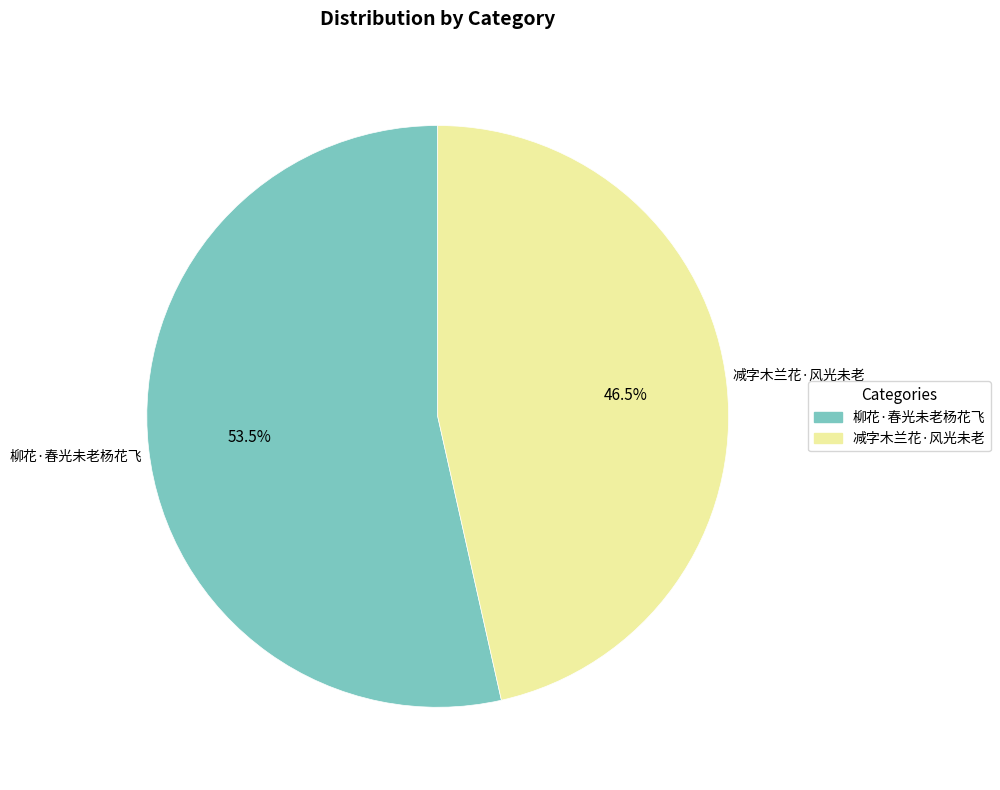

What is the ratio of the value at 柳花·春光未老杨花飞 to the value at 减字木兰花·风光未老?

1.2